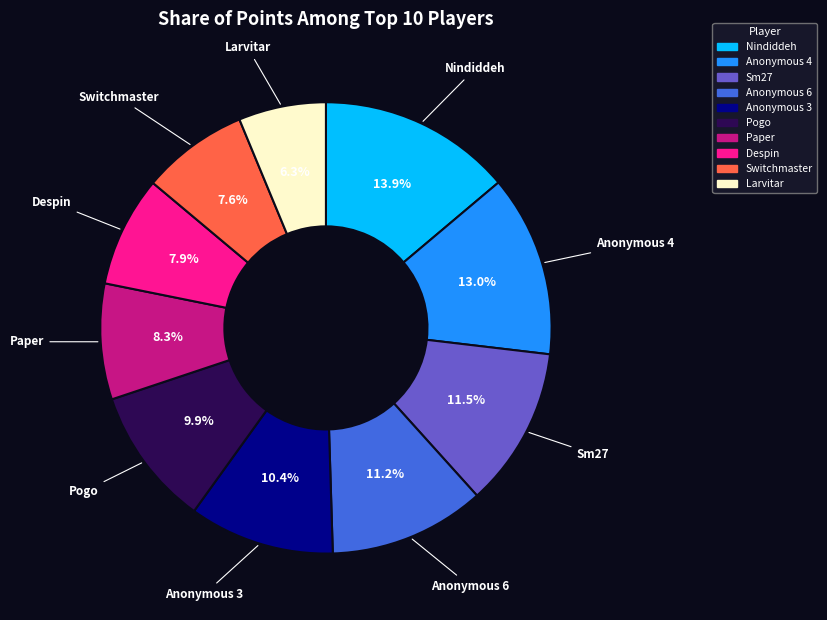

Is it true that Switchmaster is 8% of the pie?

True